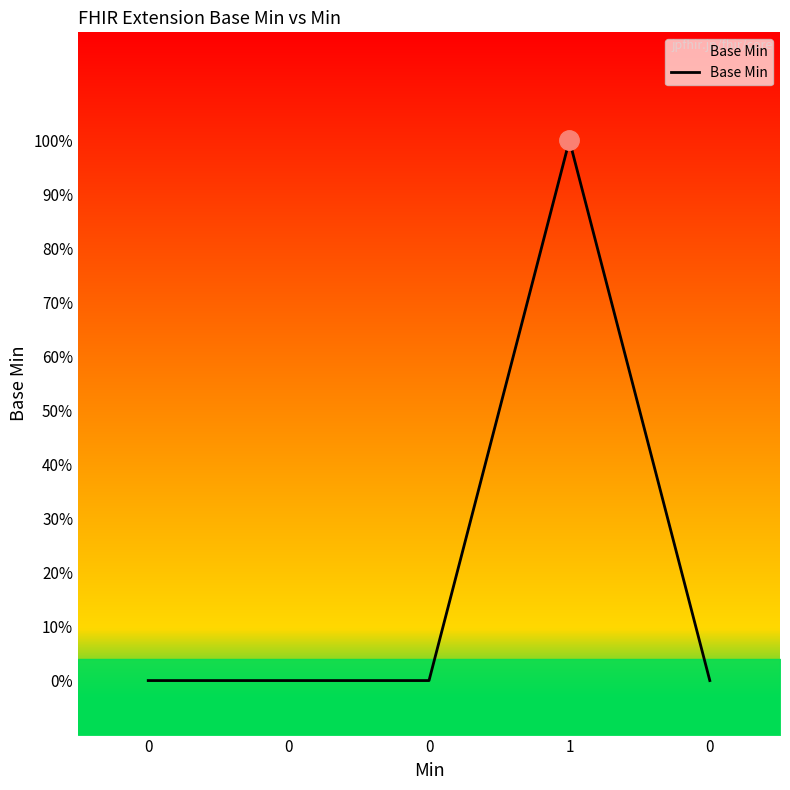

True or false: the data shows 1 at 0.

False